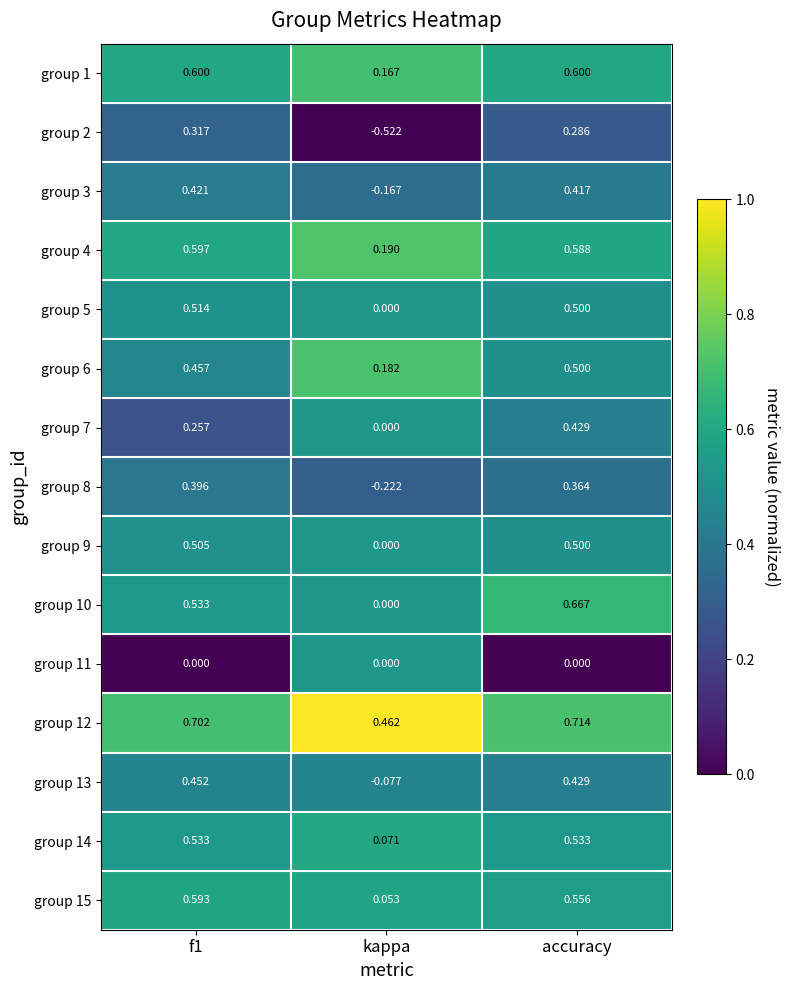

Which category has the highest value across all series?

accuracy